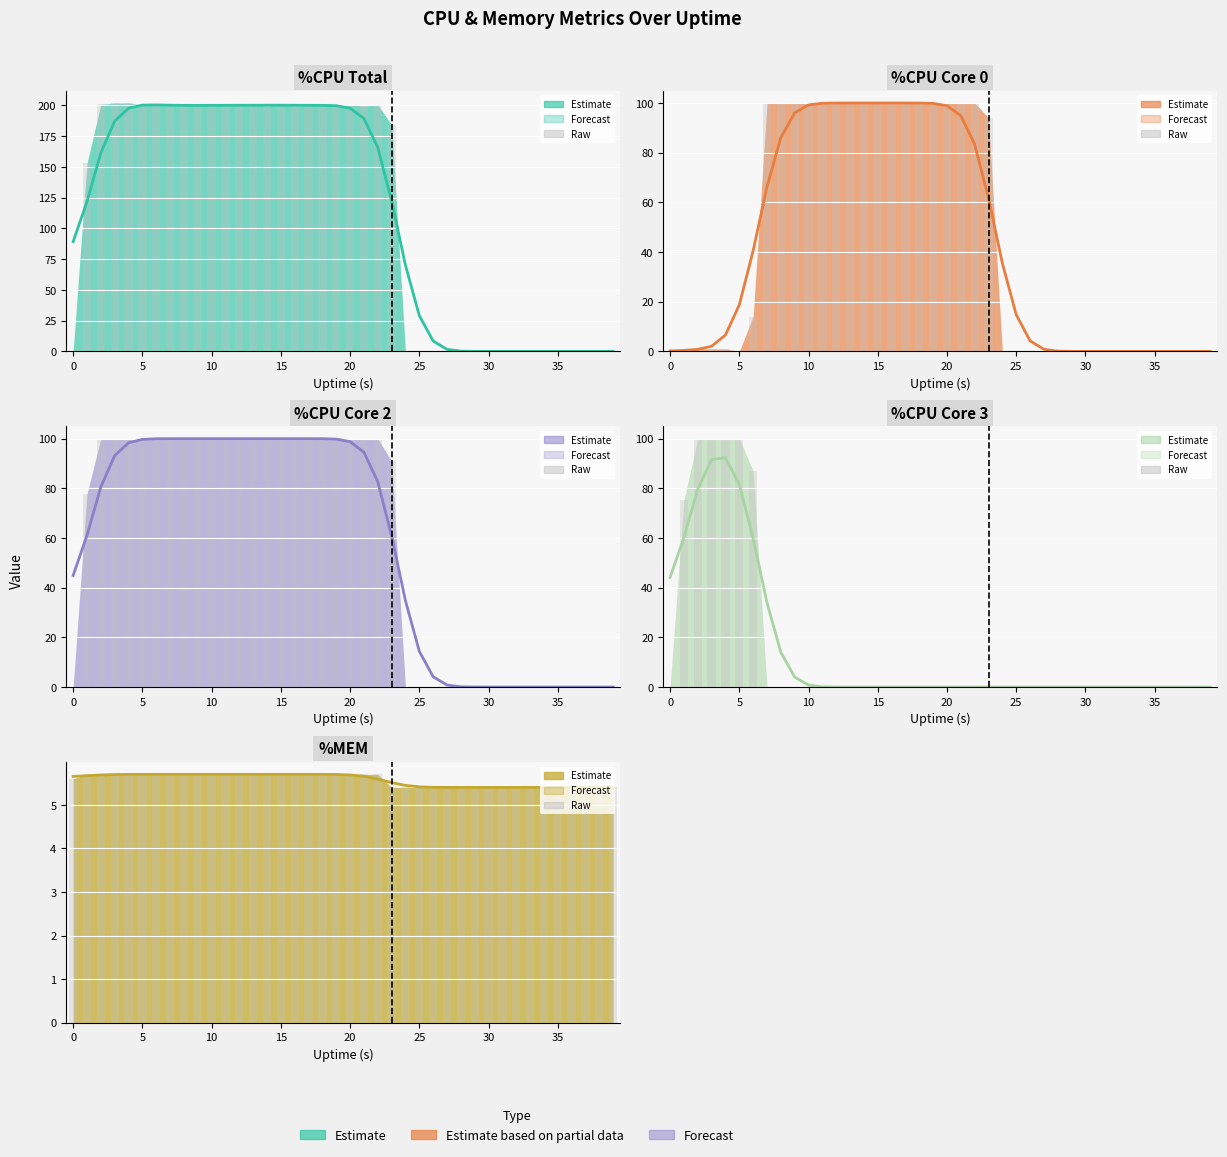

Which category has the highest value in the %CPU2 series?

2